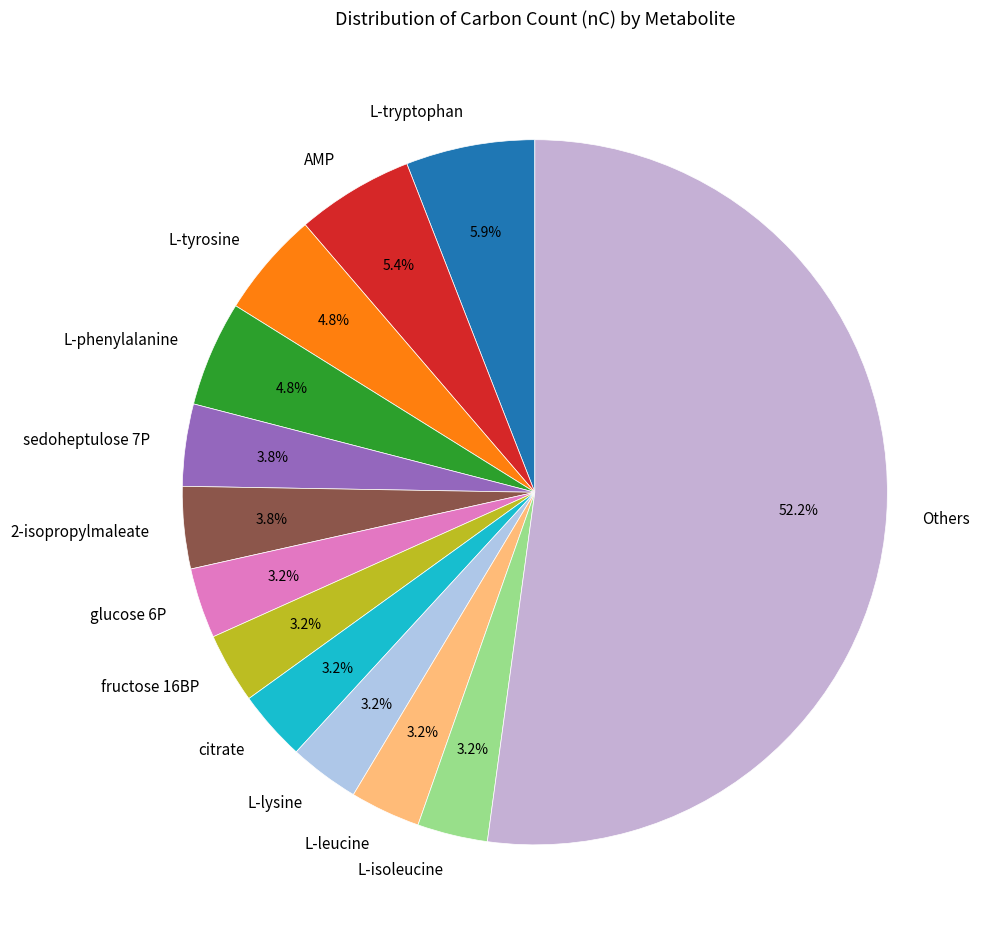

Approximately how many times larger is the value at L-lysine compared to fructose 16BP?

1.0